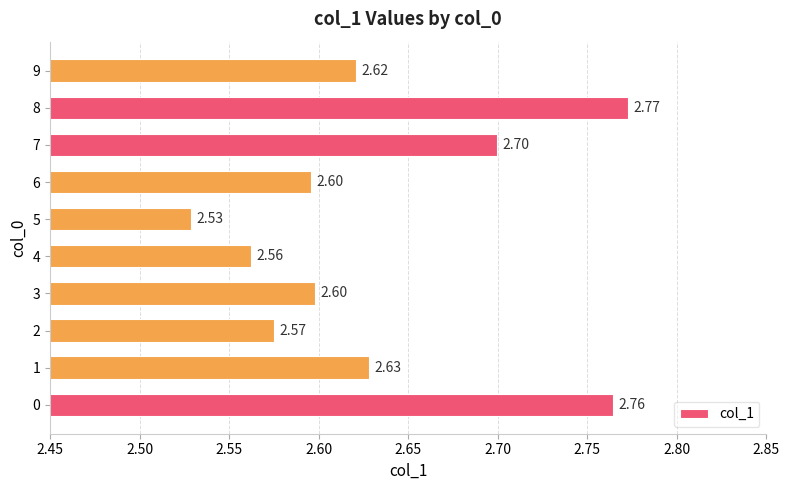

Which has a higher value, 6 or 7?

7